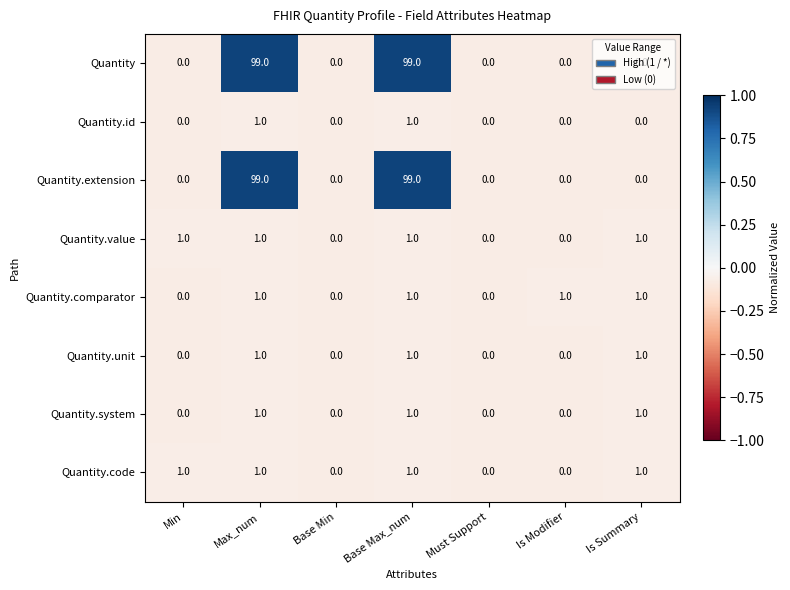

Count the Quantity.code values in the range 0 to 1.

7